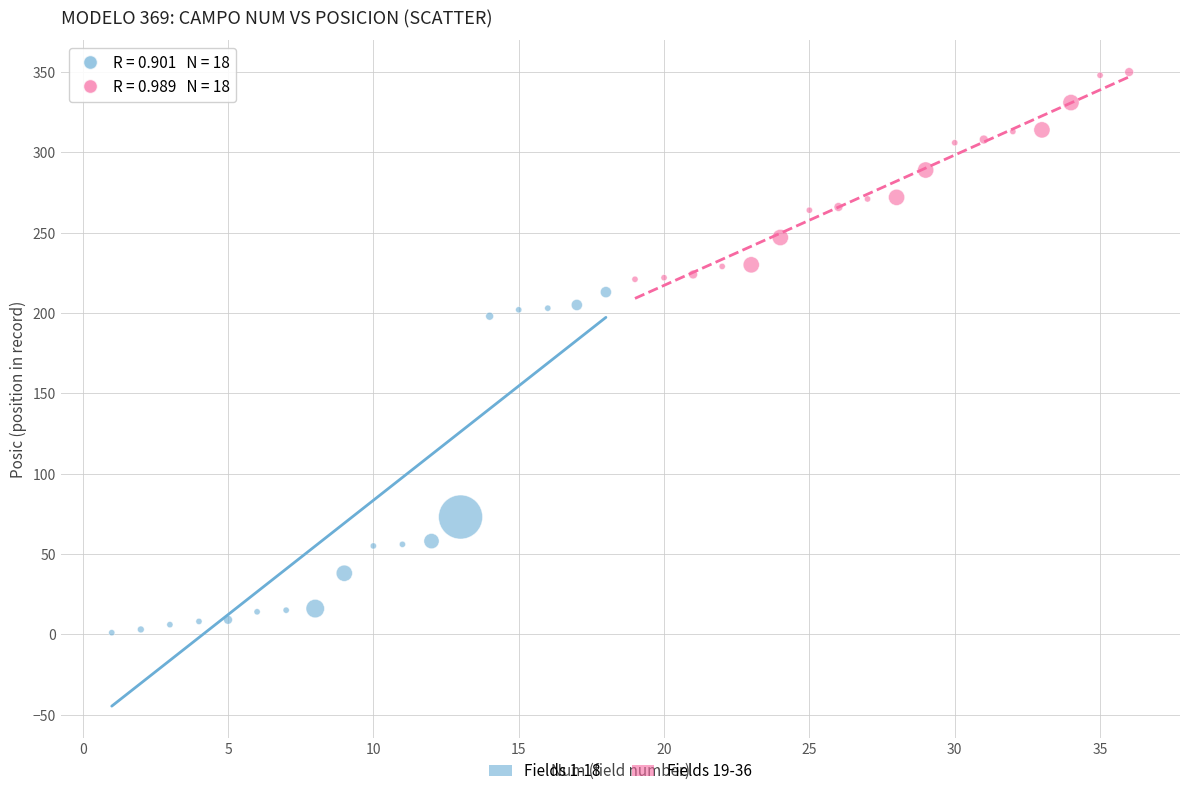

What are all the series names shown in the legend?

Fields 1-18, Fields 19-36